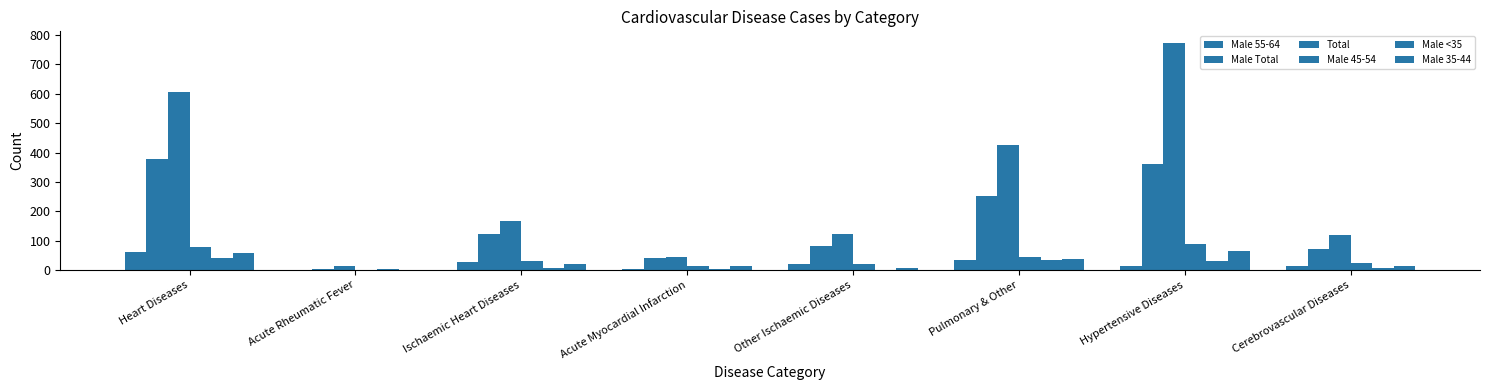

Are the bars grouped side by side (vs. stacked)?

Yes